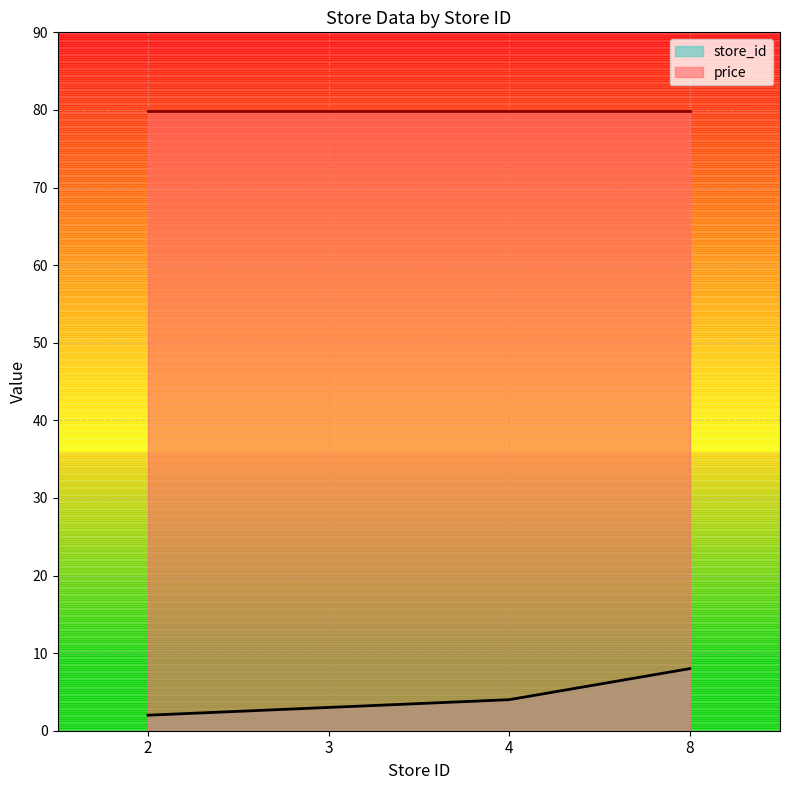

Between 2 and 4, which is larger?

4